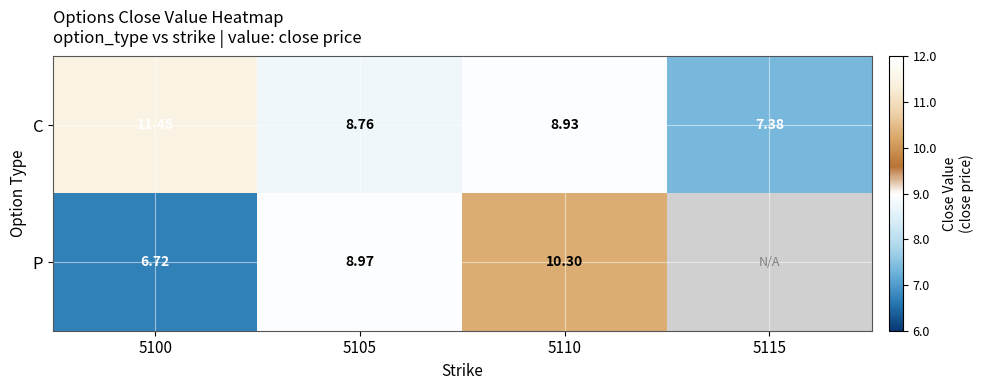

Which series changed the most between 5105 and 5110?

P